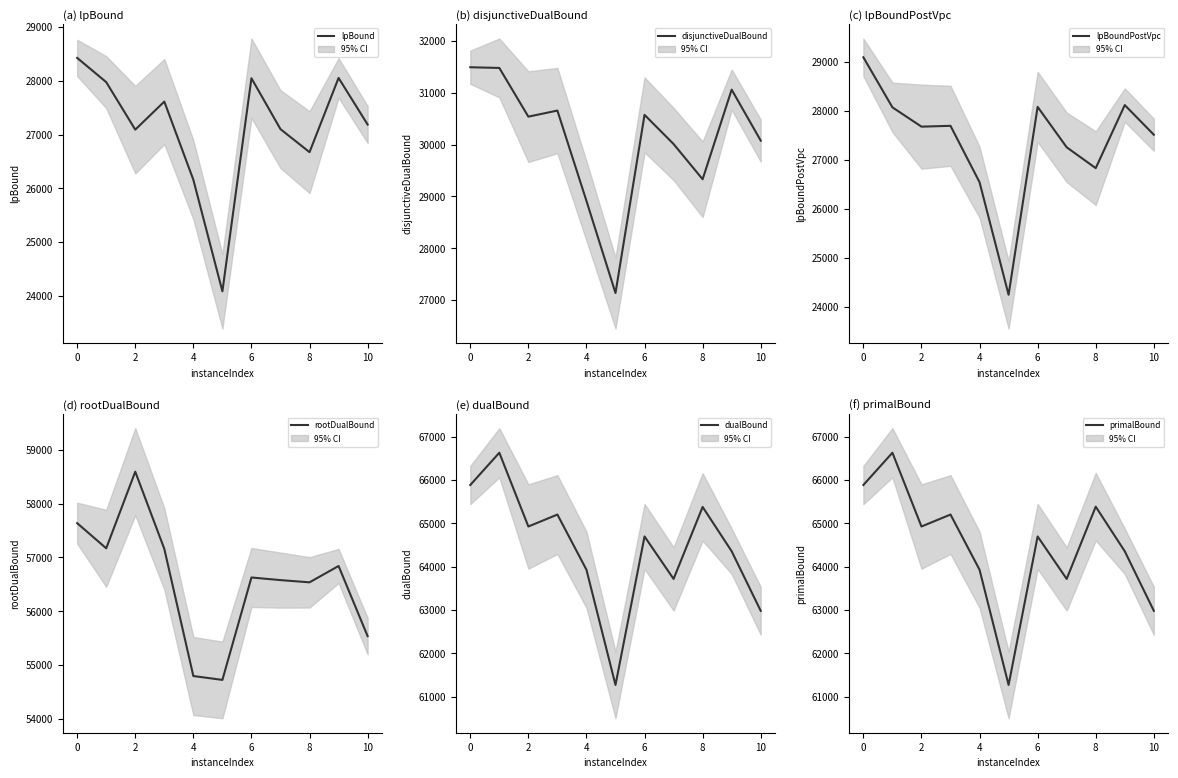

What is the difference between the second highest and minimum values in the disjunctiveDualBound series?

4339.8